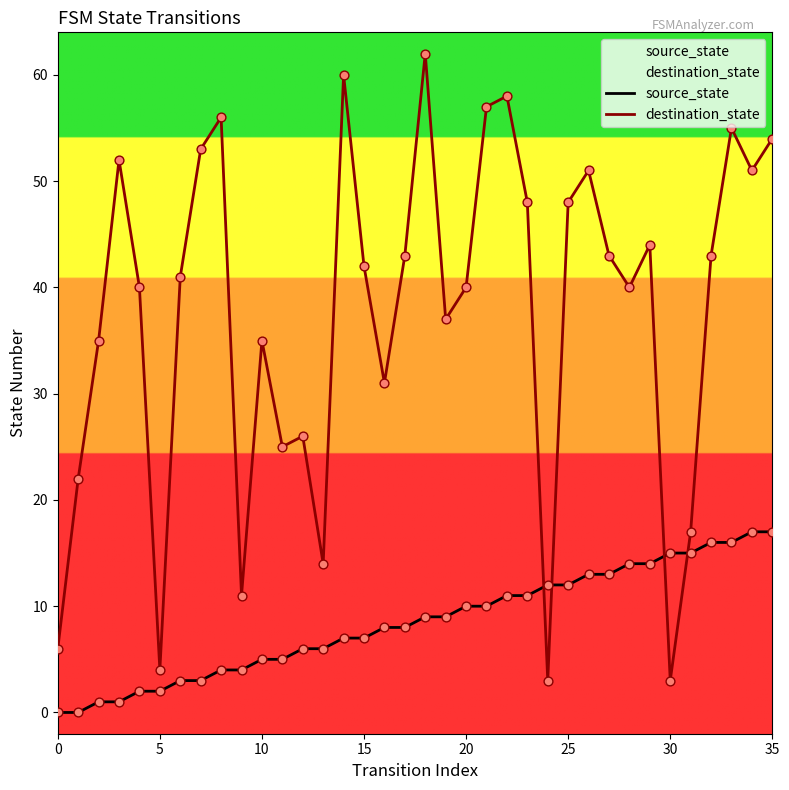

Which series has the largest Y range (max minus min)?

destination_state